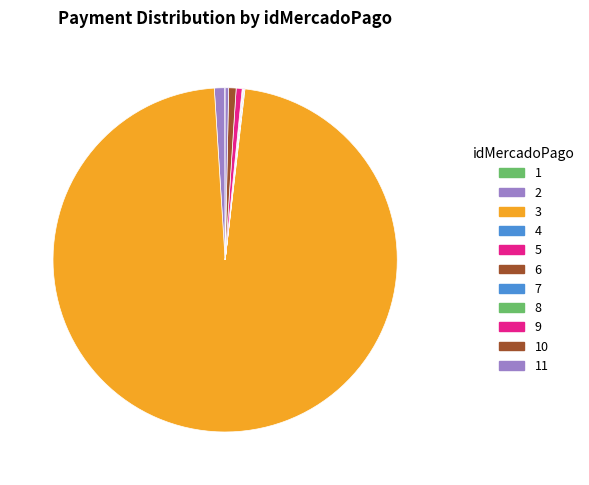

Which category has the smallest portion of the pie?

8